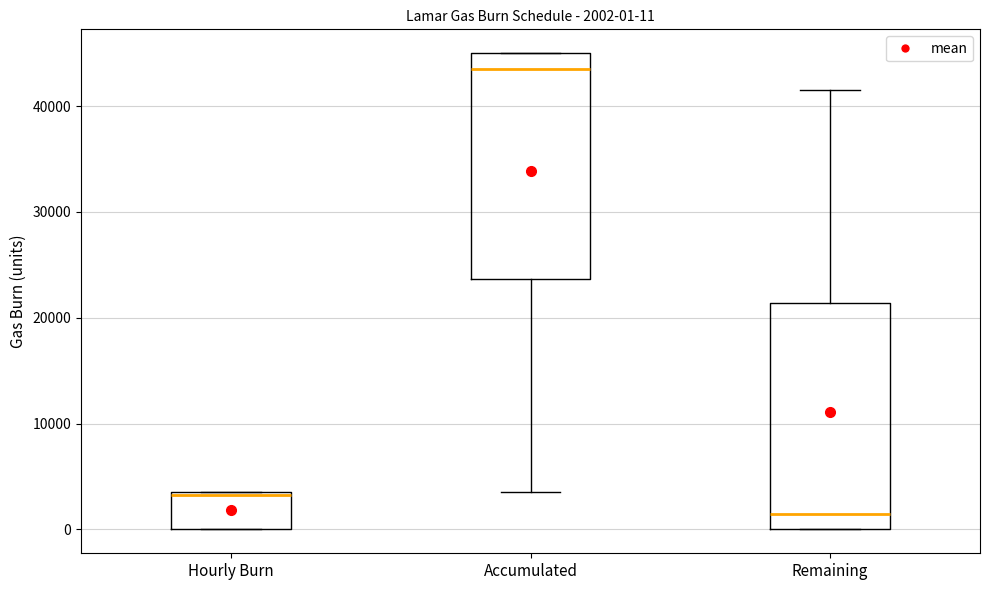

Which box has the highest median line?

Accumulated